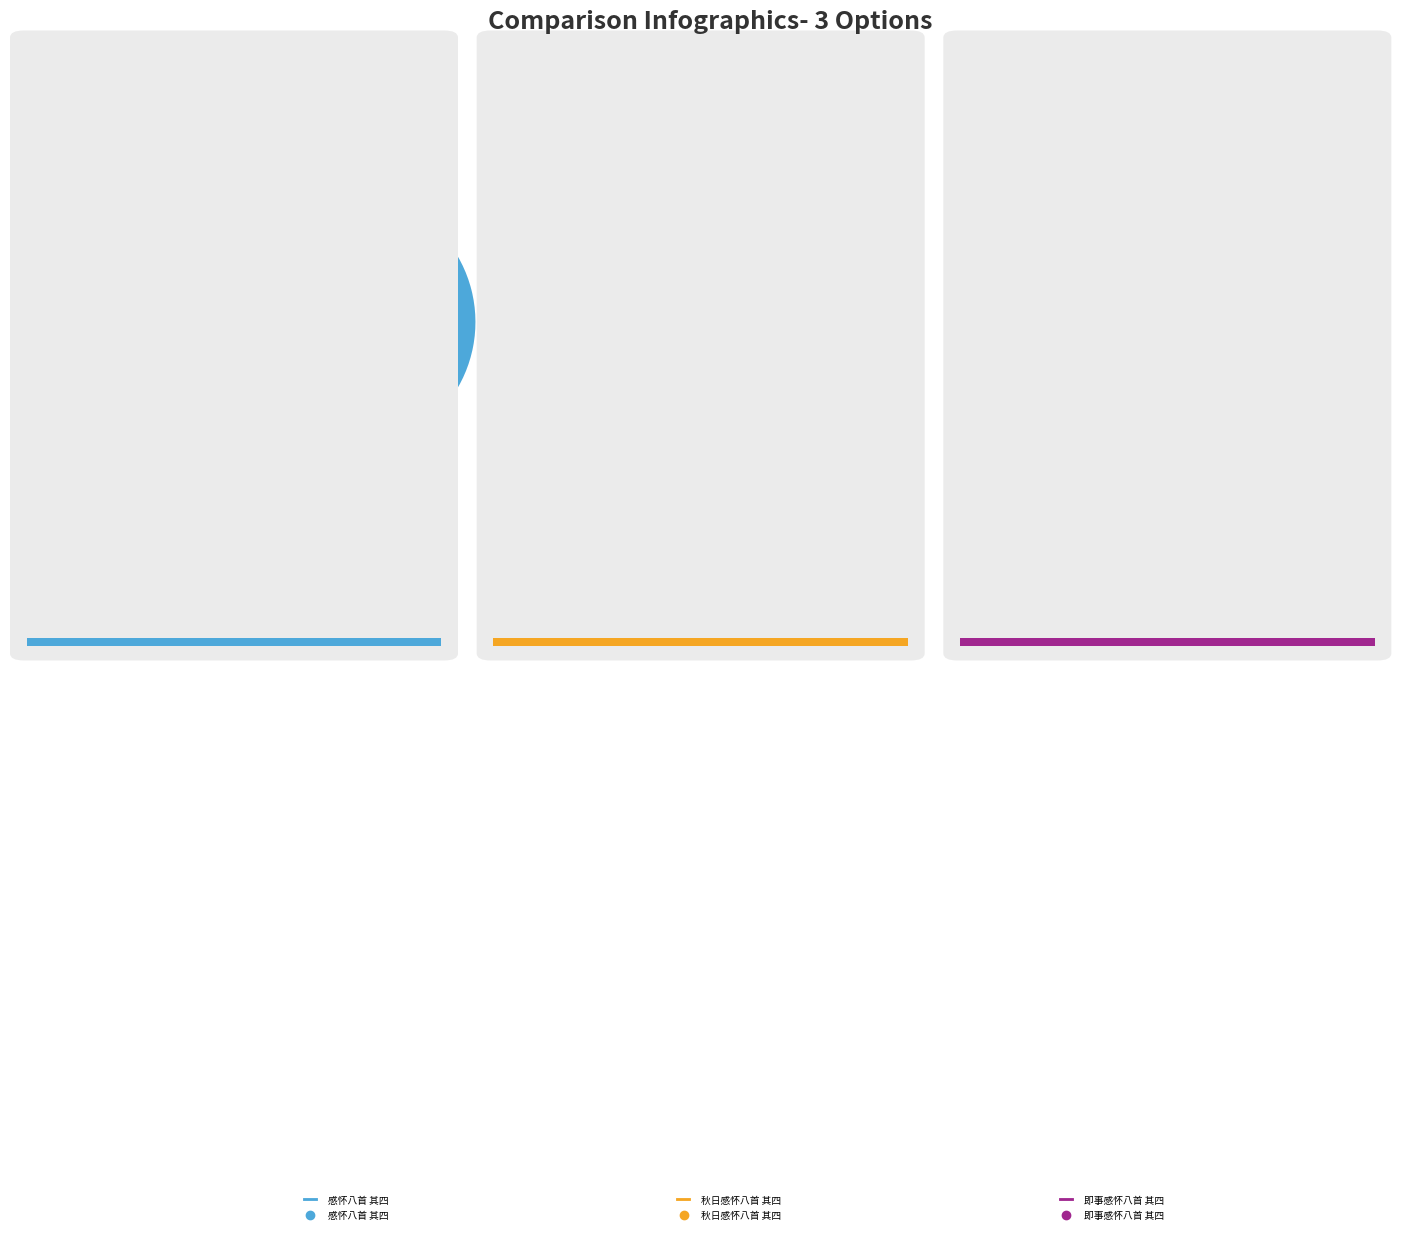

Is it true that 秋日感怀八首 其四 is 31% of the pie?

False